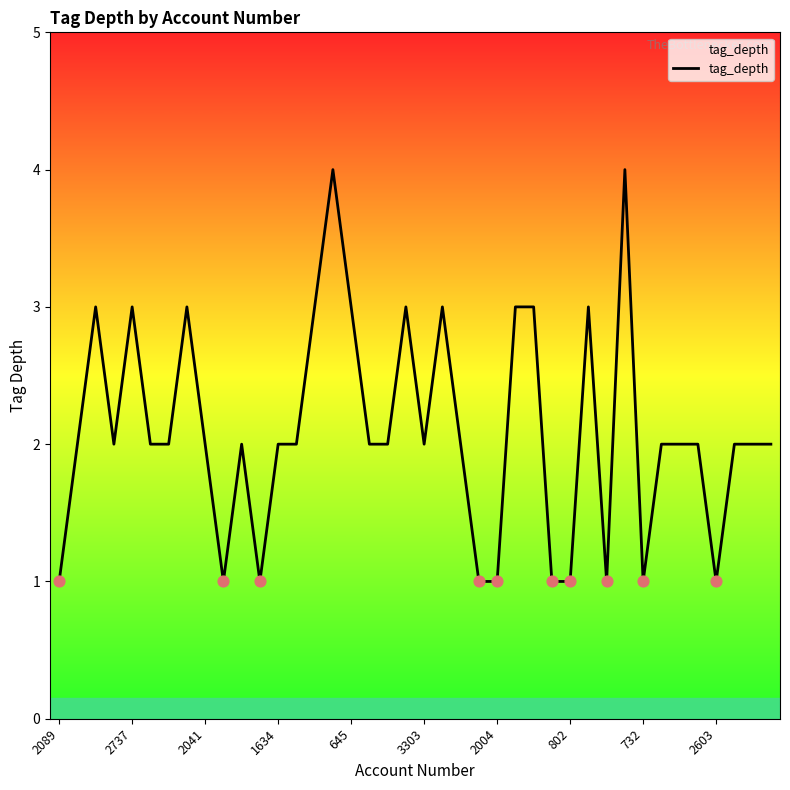

What is the greatest value displayed?

4